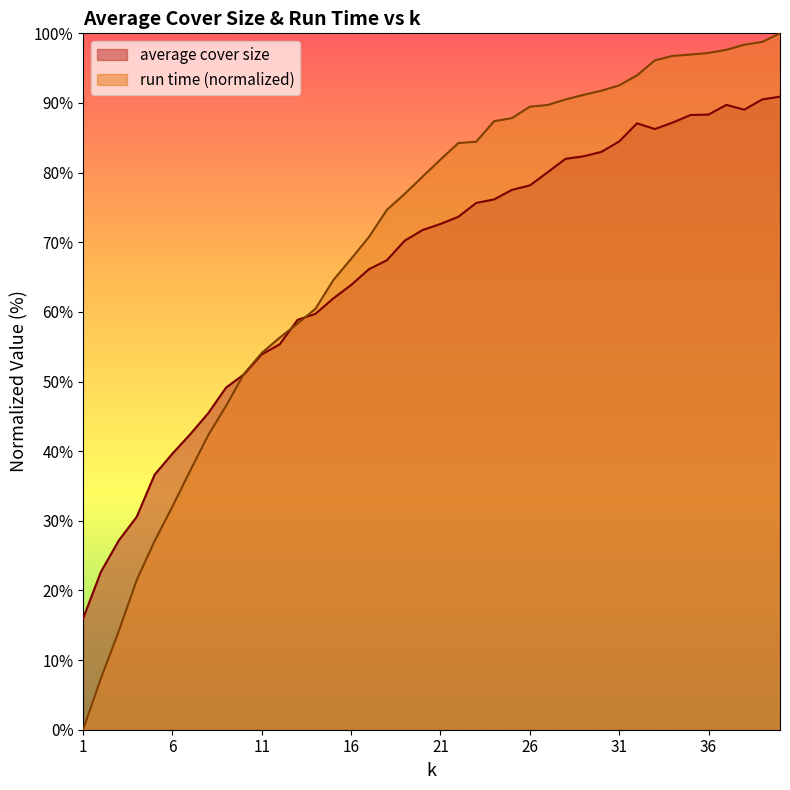

Reading left to right, transcribe all the data shown in this chart.

average cover size: 16.0	22.7	27.2	30.6	36.6	39.7	42.4	45.4	49.1	51.0	53.9	55.3	58.9	59.7	61.9	63.9	66.1	67.4	70.2	71.8	72.6	73.7	75.6	76.1	77.5	78.2	80.1	82.0	82.3	83.0	84.5	87.1	86.3	87.2	88.3	88.3	89.7	89.0	90.5	90.9
run time: 0.0	7.4	14.2	21.5	27.1	32.1	37.2	42.3	46.5	51.1	54.1	56.3	58.3	60.4	64.6	67.6	70.8	74.7	76.9	79.4	81.9	84.2	84.4	87.4	87.8	89.5	89.7	90.5	91.2	91.8	92.5	94.0	96.1	96.8	97.0	97.2	97.6	98.4	98.8	100.0